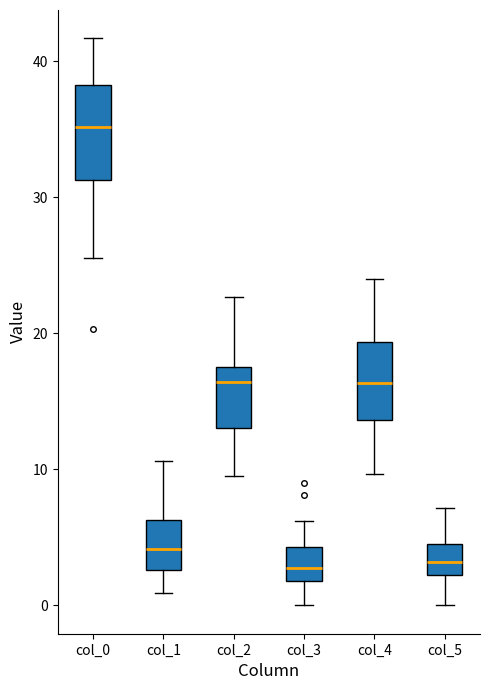

Where does the lower whisker of the box for col_2 end on the y-axis? The values are not printed on the chart, so give them approximately, as read against the axis.

10